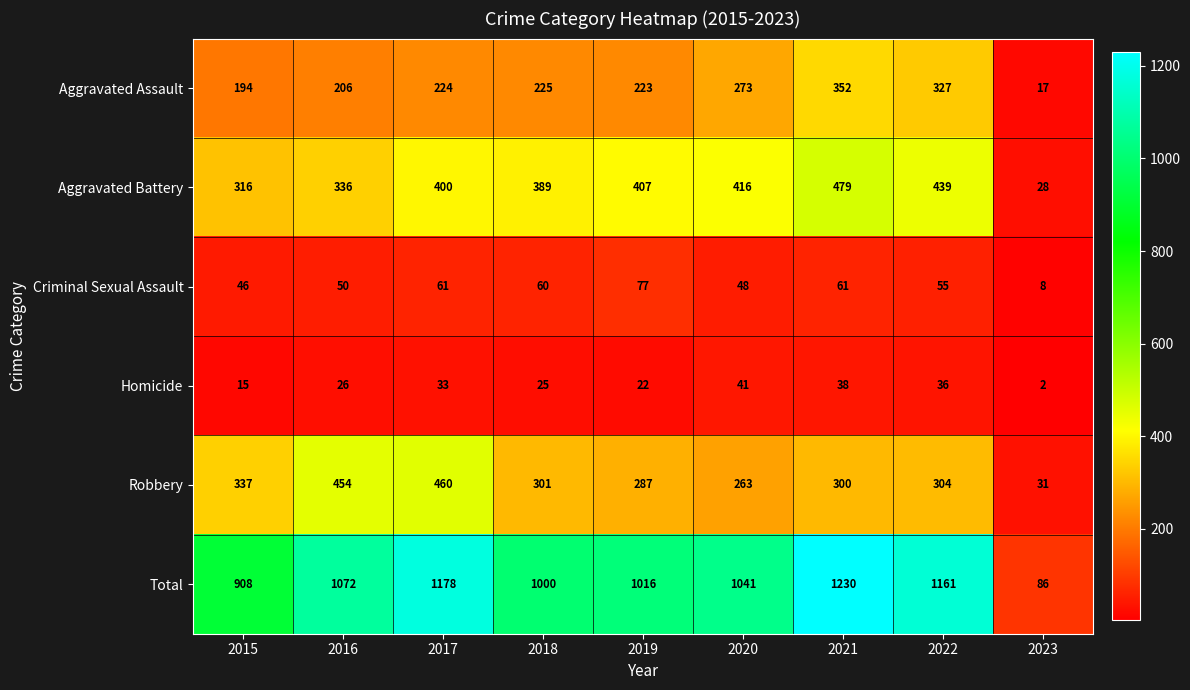

At which label is Total closest to 658?

2015